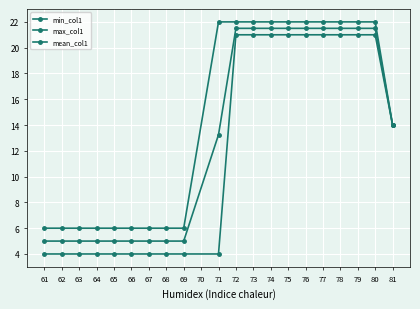

How many values in the max_col1 series are below 22?

10